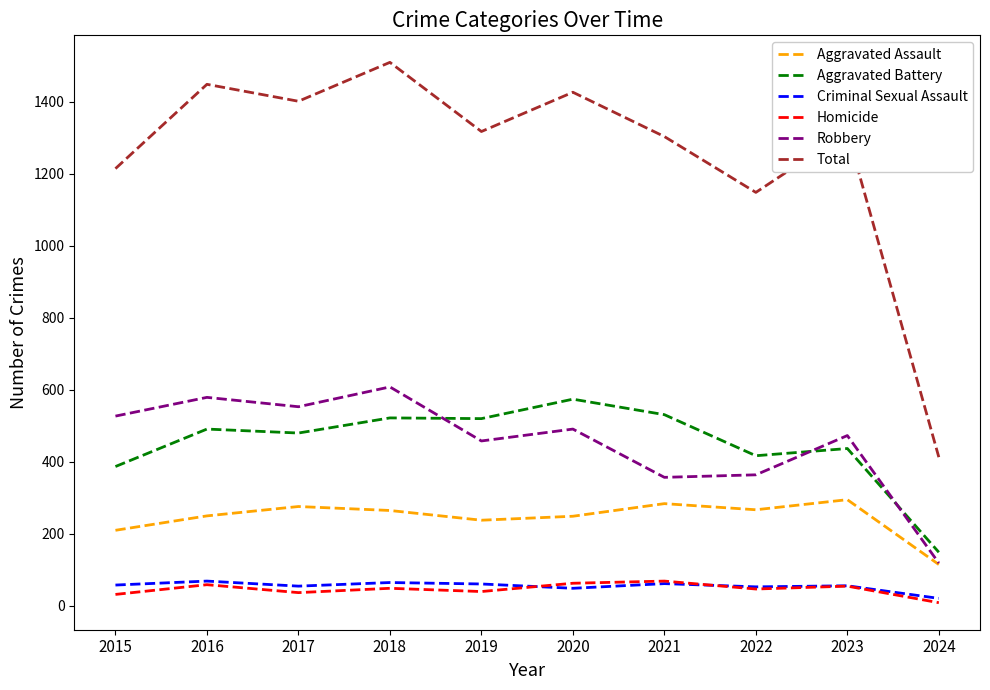

What is the difference between the highest and lowest values at 2022?

1101